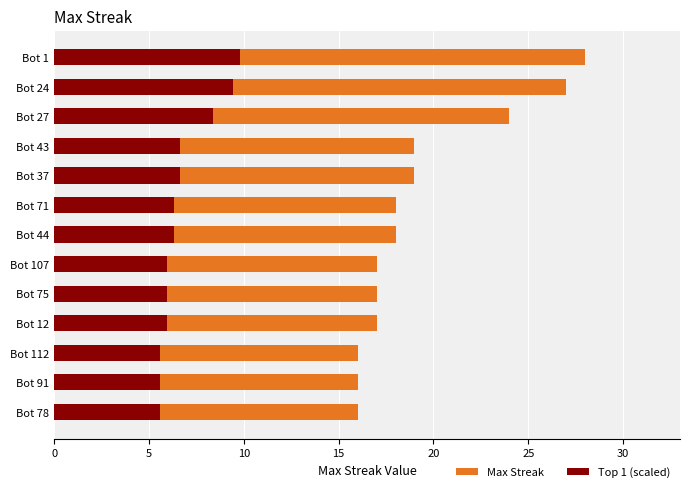

Between Bot 12 and Bot 112, which series saw the biggest shift?

Max Streak